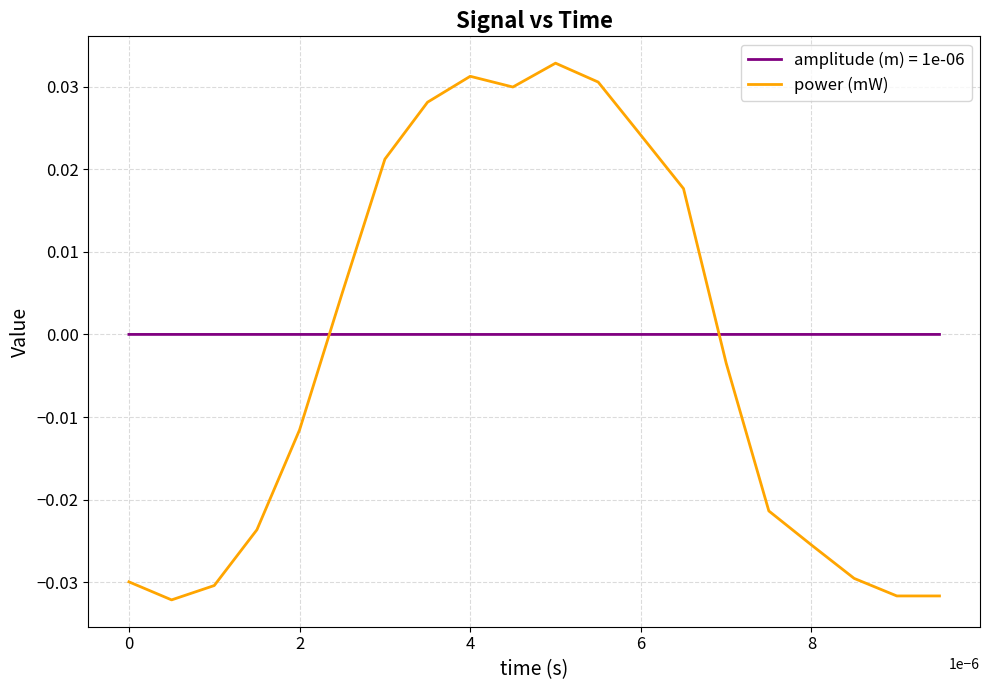

List the series in order of their peak value, highest first.

power (mW), amplitude (m) = 1e-06